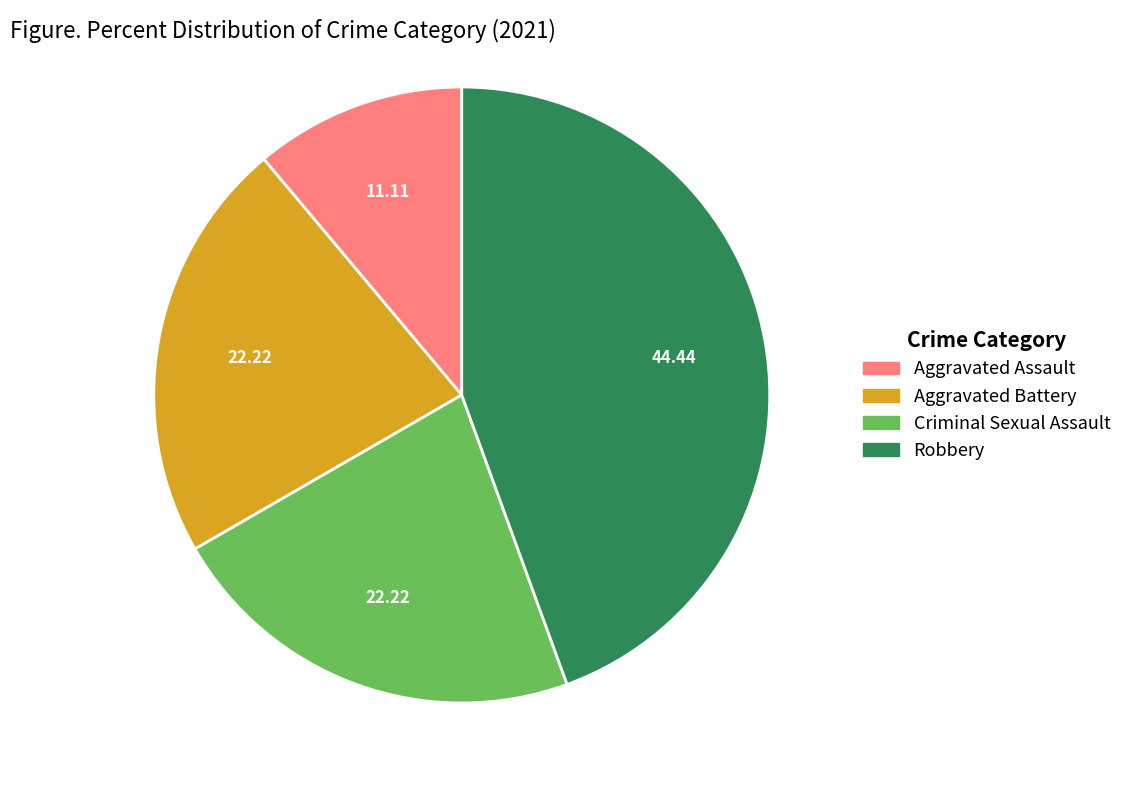

Which slice is the smallest?

Aggravated Assault